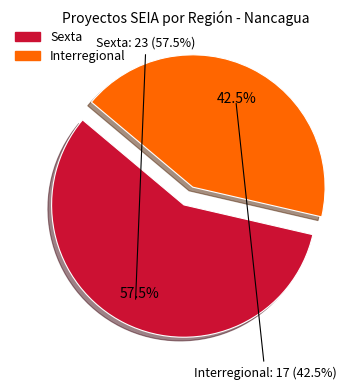

How many slices are in this pie chart?

2